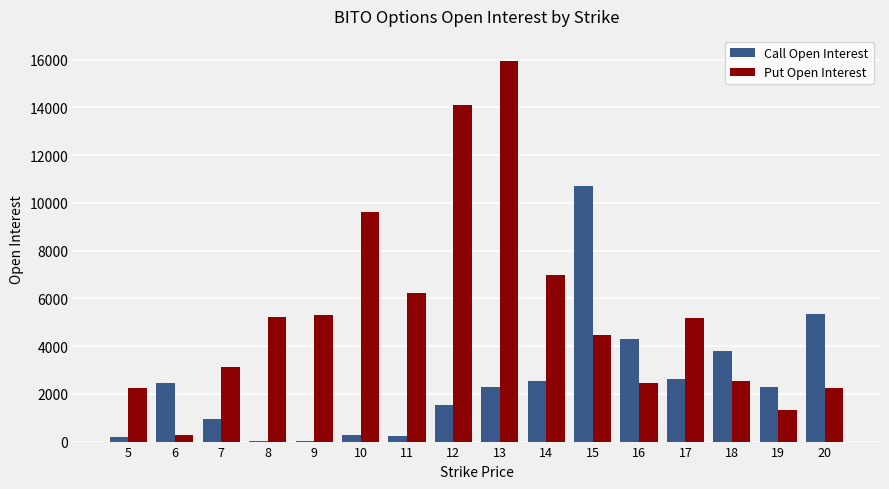

Which category has the highest value across all series?

13